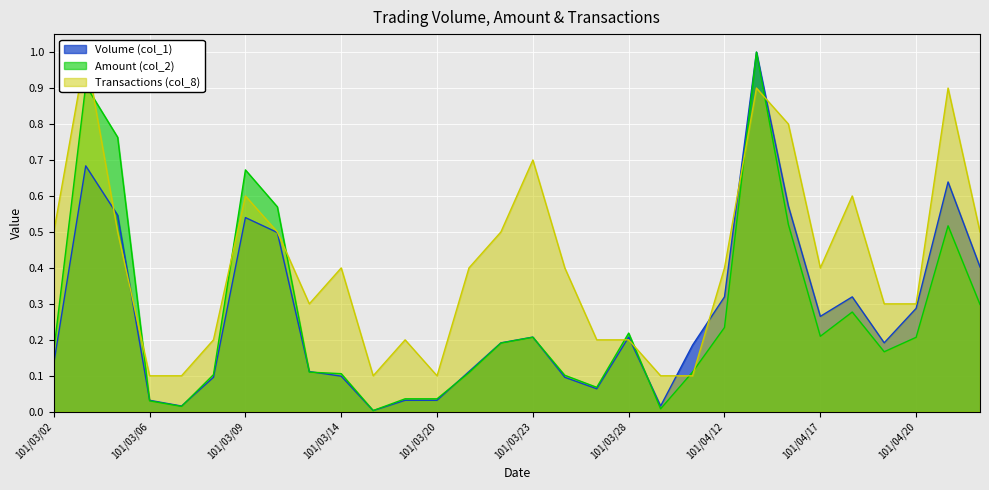

How many times do Volume (col_1) and Transactions (col_8) cross each other?

8